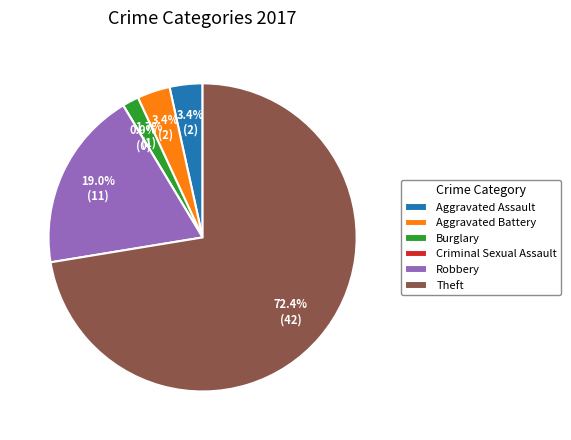

Combined, do Theft and Aggravated Battery account for over 50%?

Yes